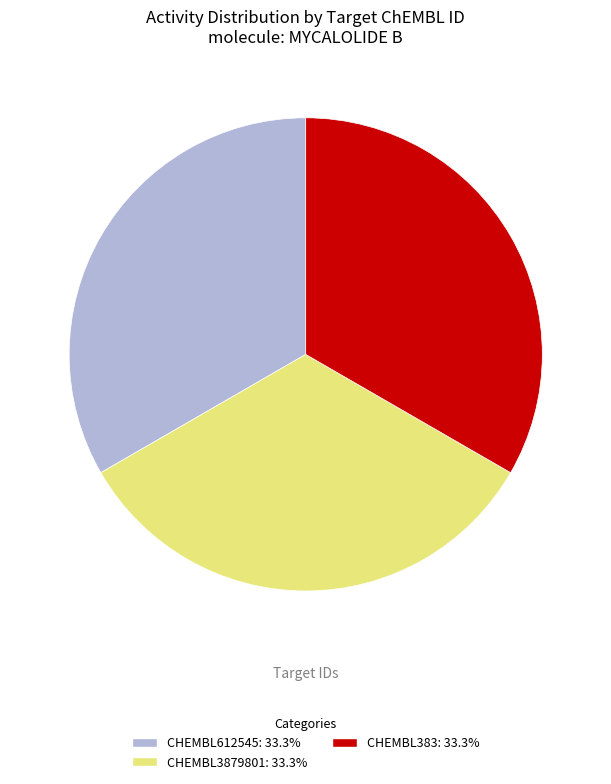

Is there a majority slice in this chart?

No